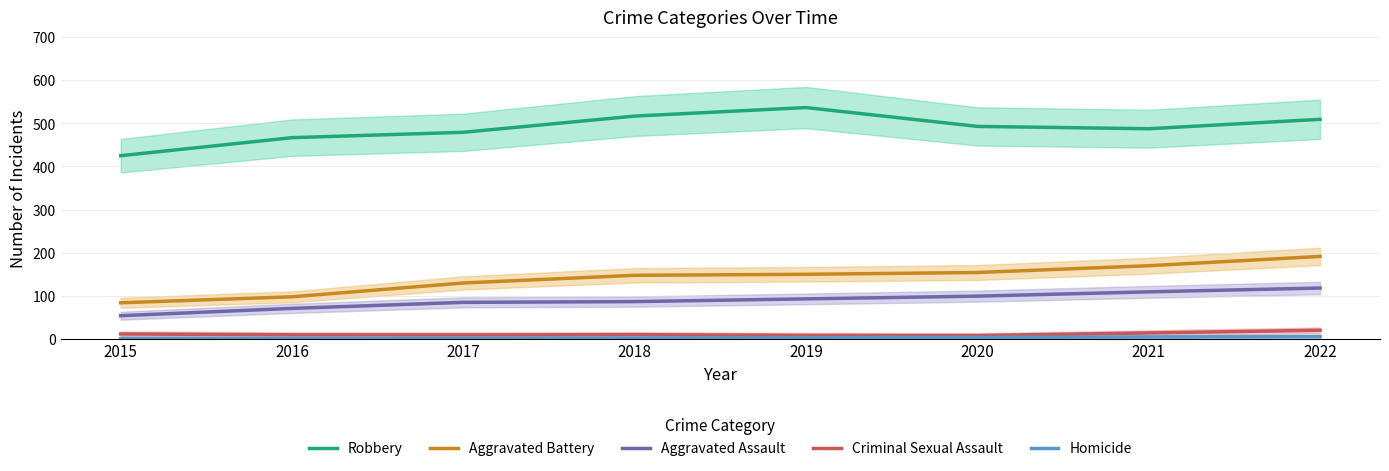

What is the value of the Criminal Sexual Assault point at the 8th from the left?

19.6